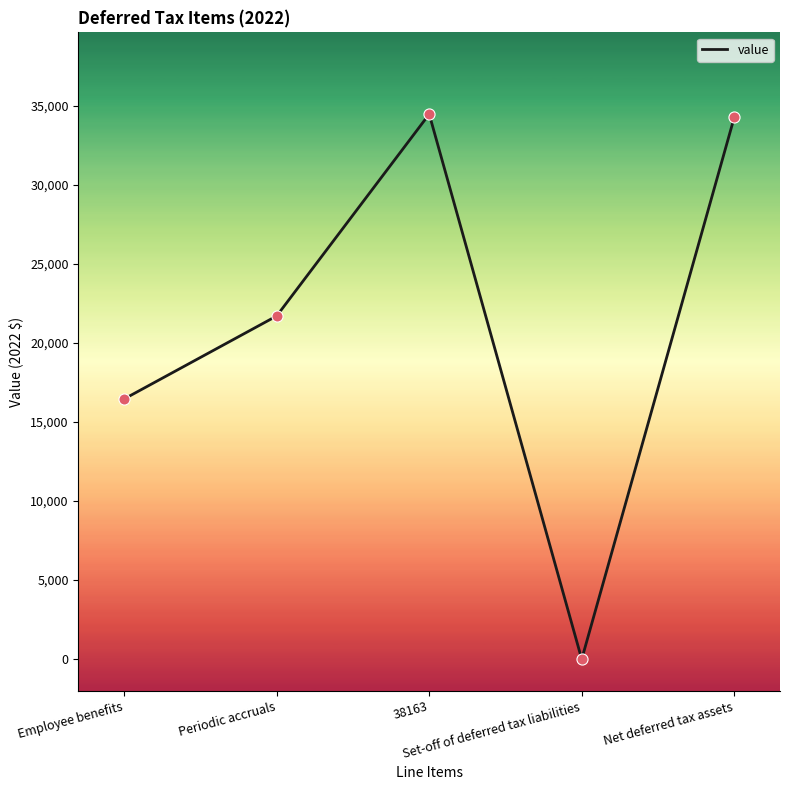

What is the change in value from Employee benefits to 38163?

+18009